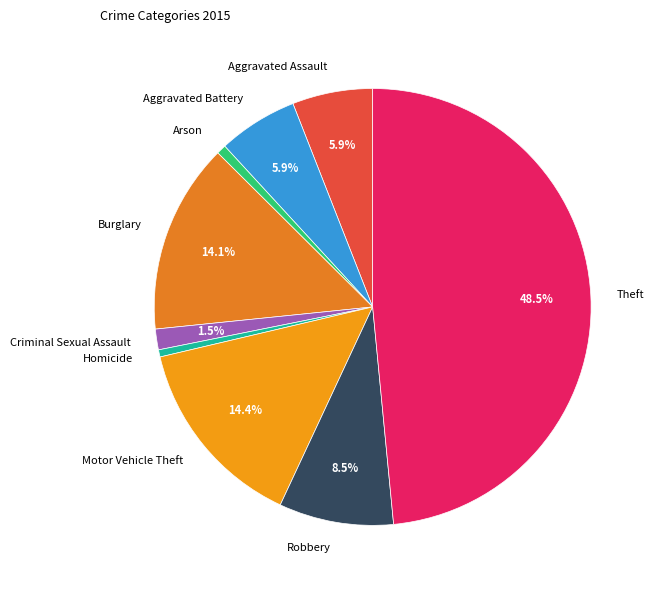

Does Criminal Sexual Assault account for over 50% of the chart?

No